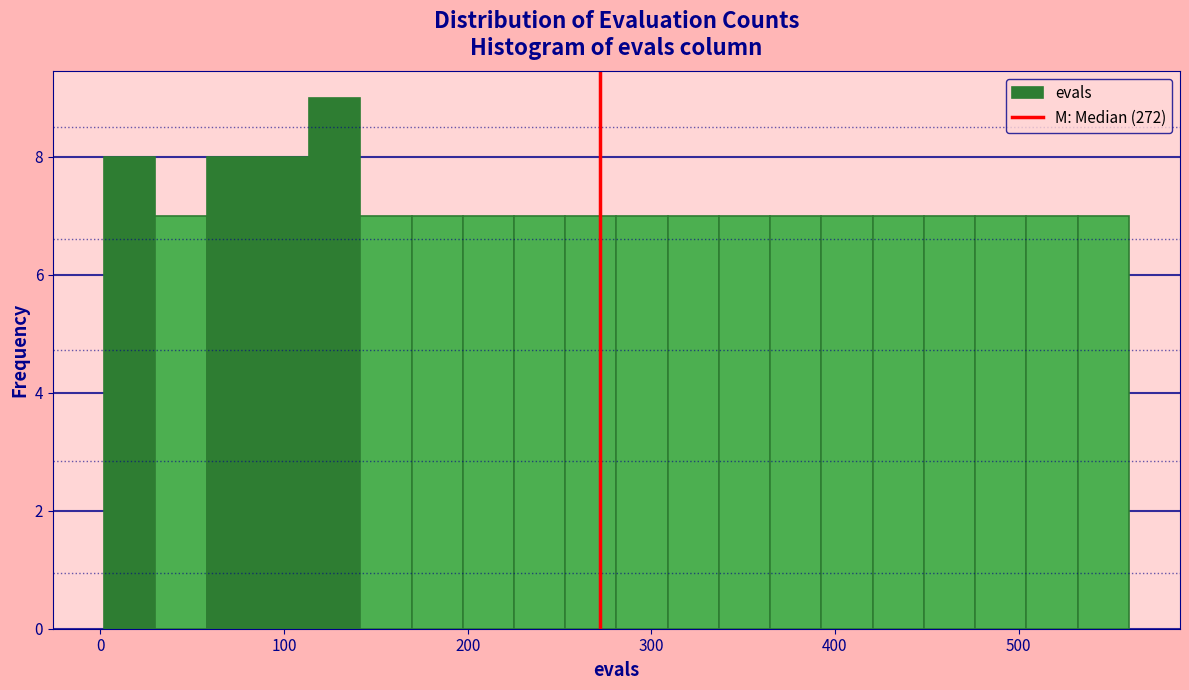

Read against the x-axis, roughly where is the centre of the tallest bar?

130